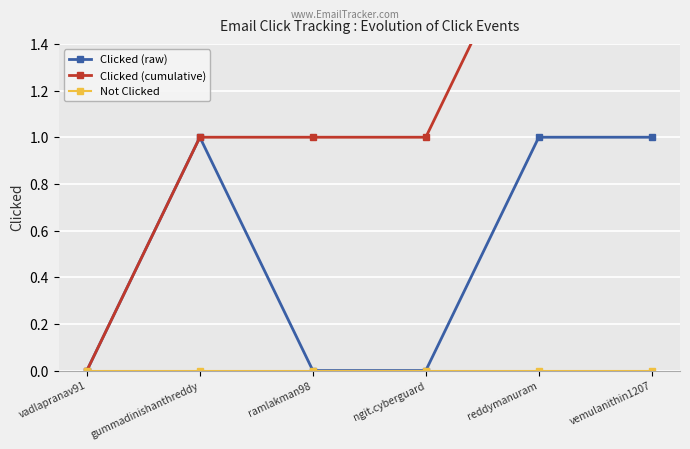

What are all the series names shown in the legend?

Clicked (raw), Clicked (cumulative), Not Clicked